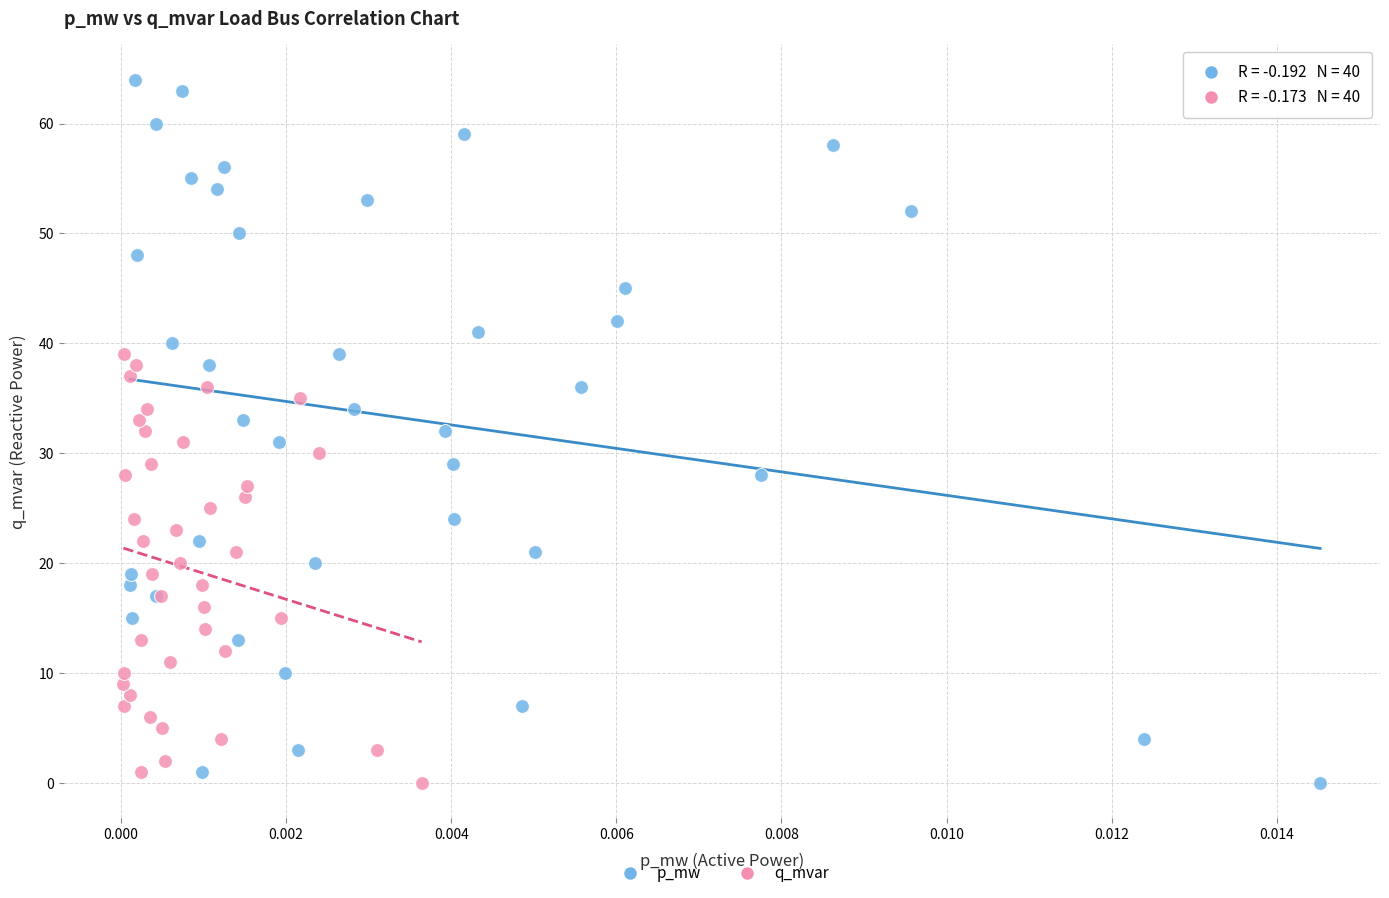

Which series has the widest spread of Y values?

p_mw